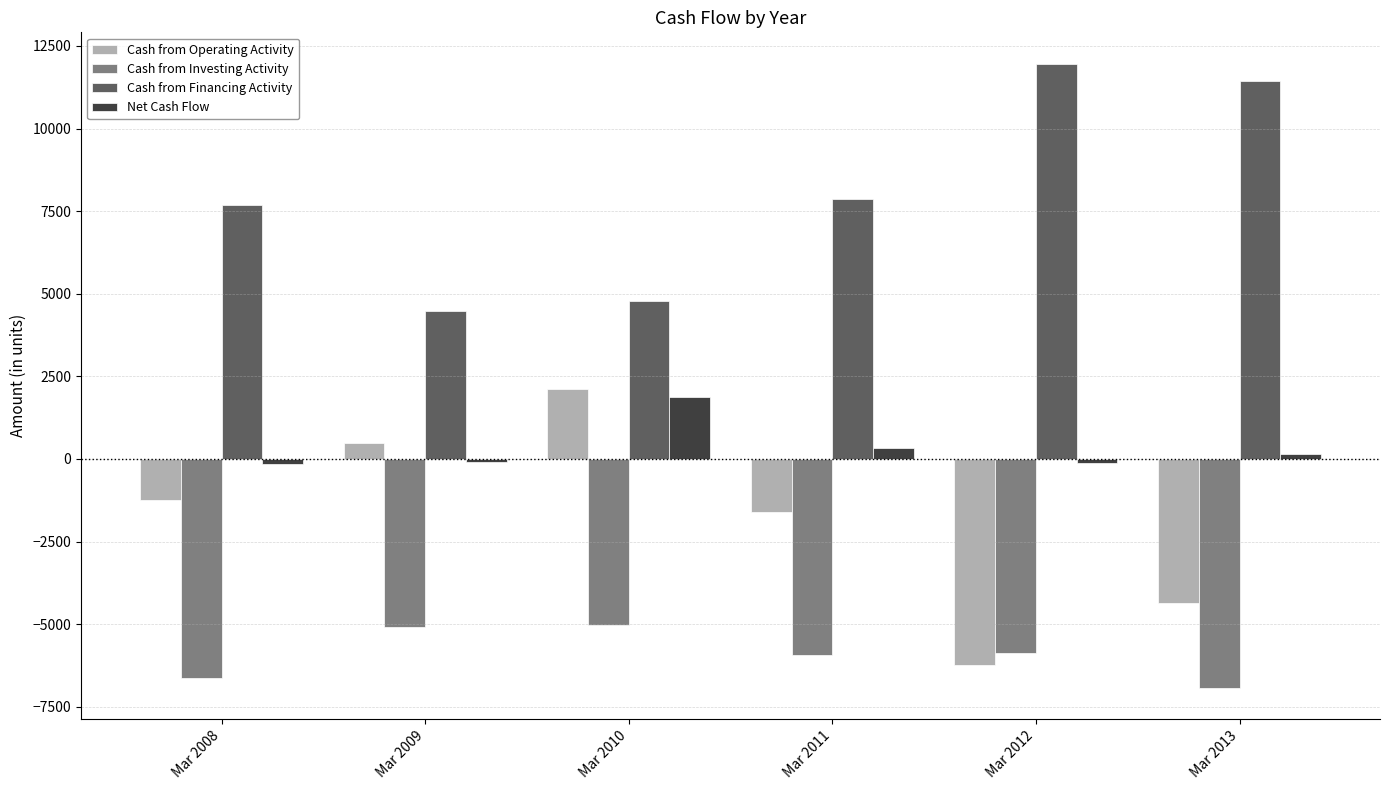

How many values in the Cash from Operating Activity series are below -1239?

3